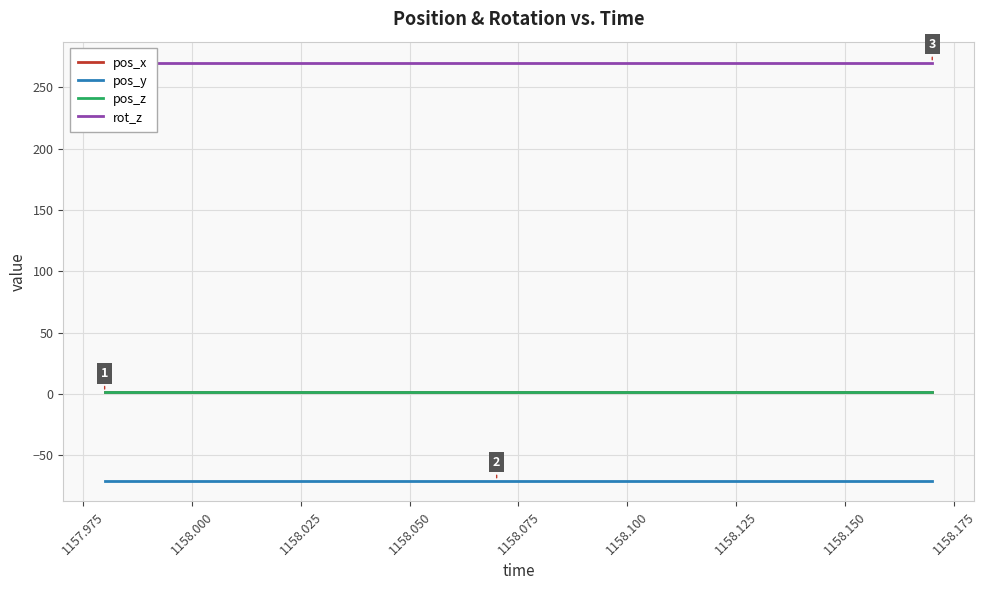

True or false: pos_y and pos_x cross at least once.

False